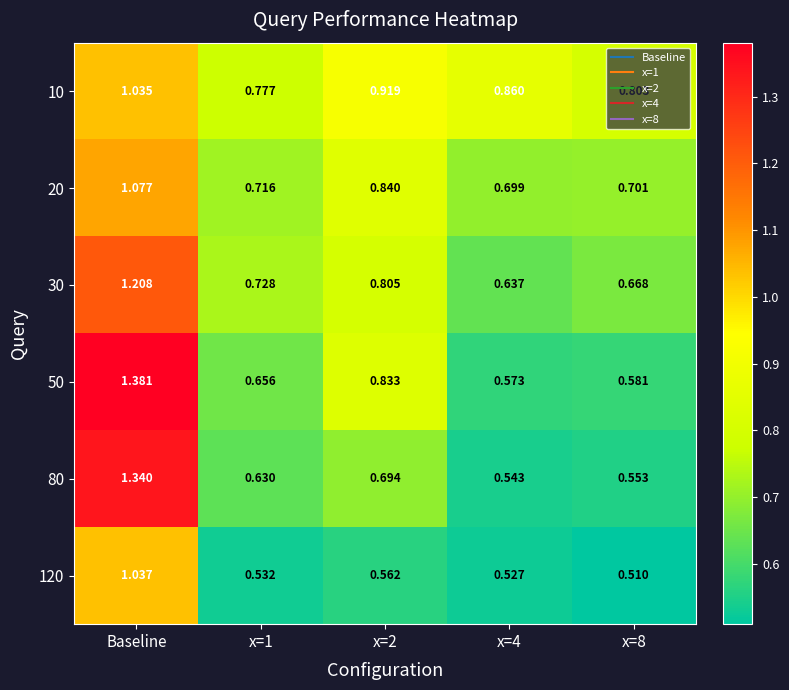

Which category has the lowest value across all series?

x=8